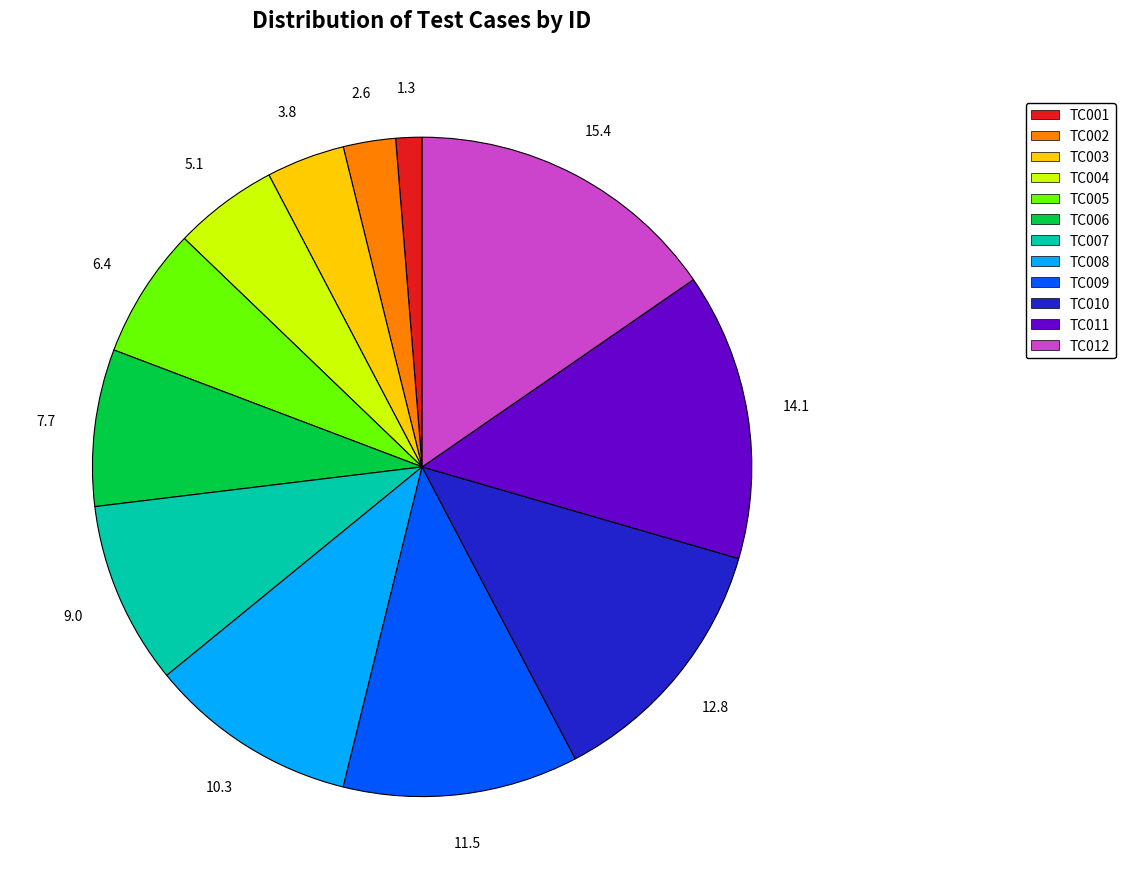

Is there a majority slice in this chart?

No